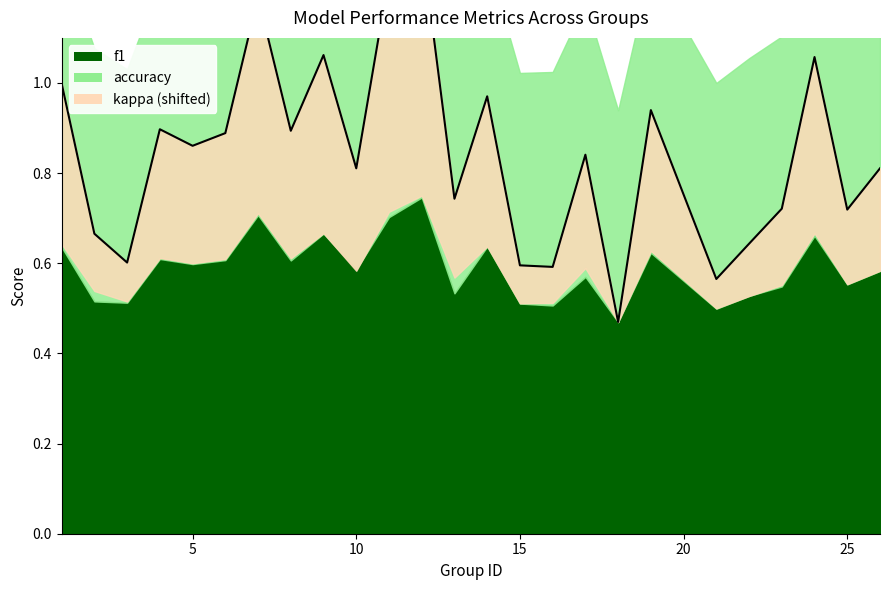

What is the sum of the kappa values at 7 and 8?

0.6